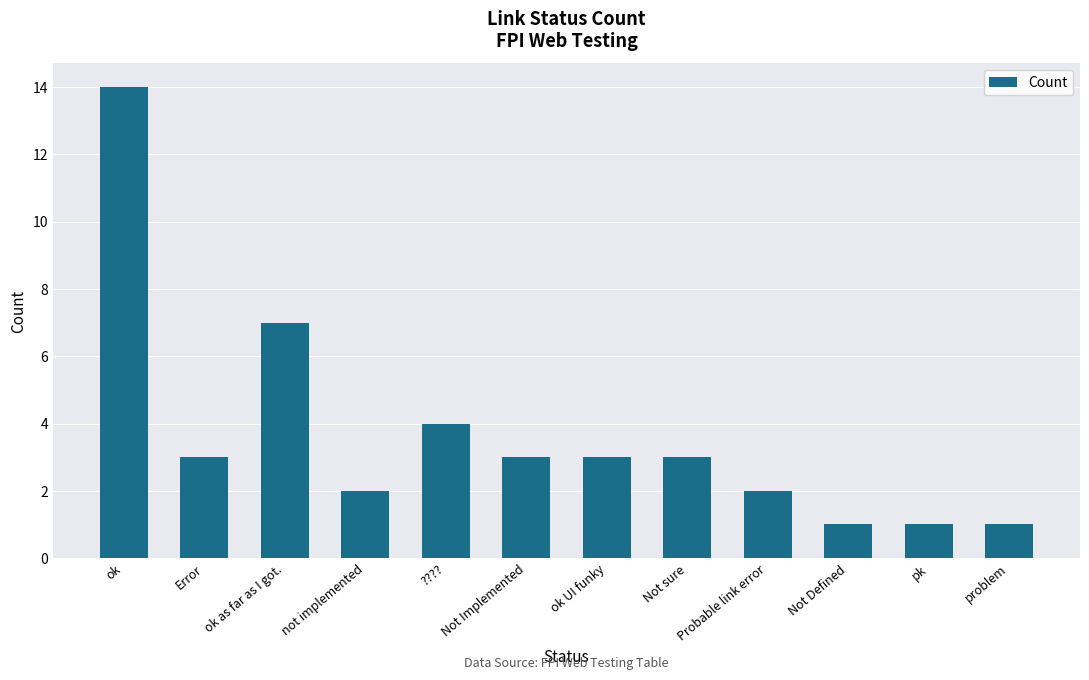

How many bars are there in total?

12